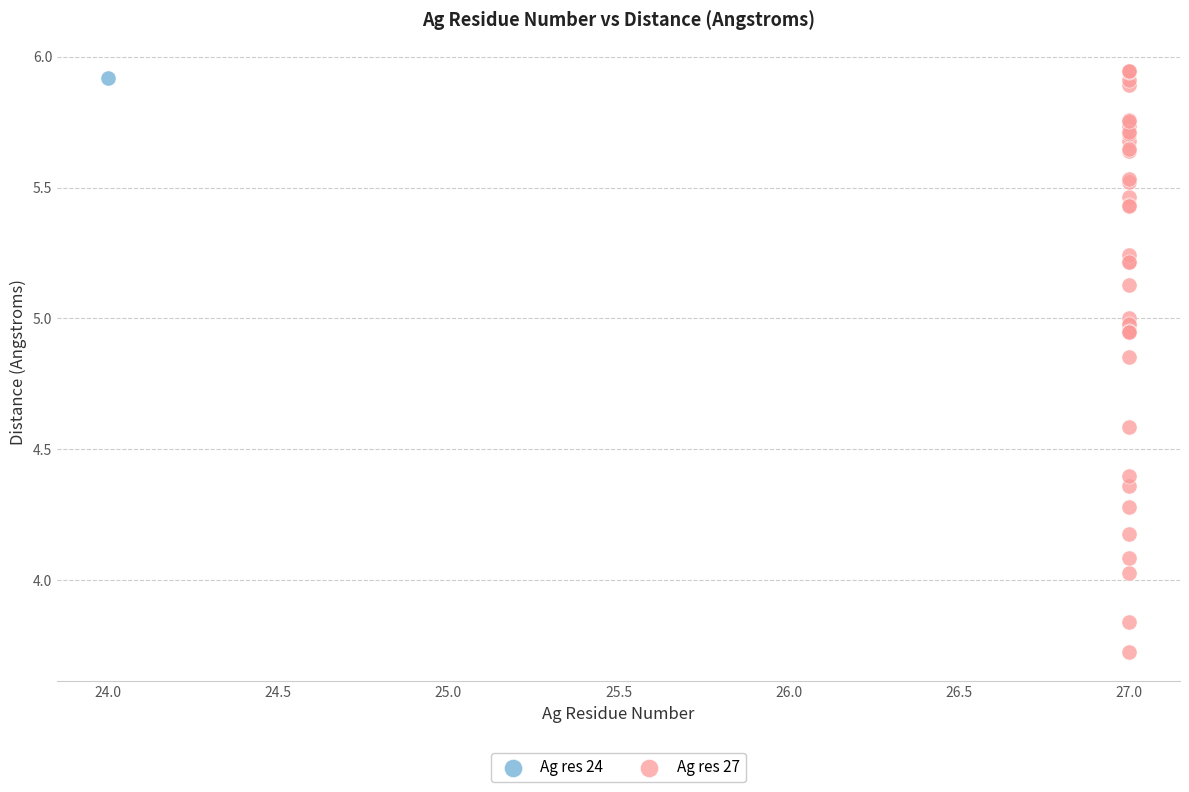

What are all the series names shown in the legend?

Ag res 24, Ag res 27